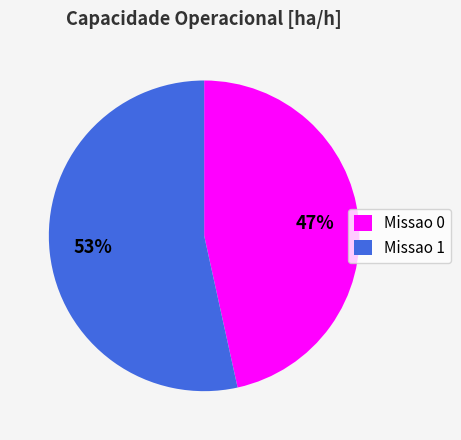

Rank the categories by value from highest to lowest.

Missao 1, Missao 0